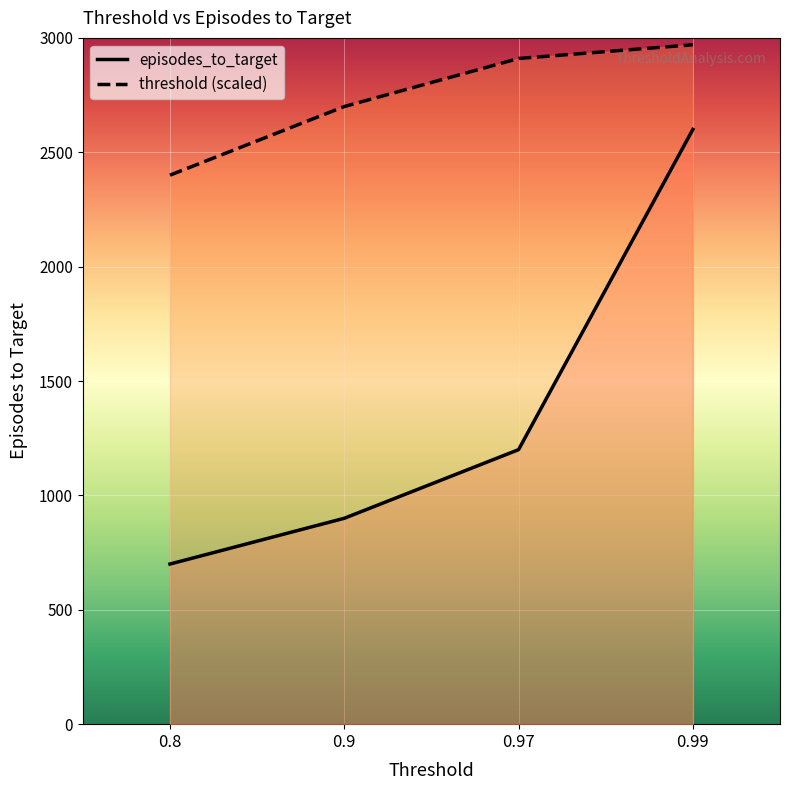

Reading left to right, extract all data points from this chart.

threshold: 0.8=2400	0.9=2700	0.97=2910	0.99=2970
episodes_to_target: 0.8=700	0.9=900	0.97=1200	0.99=2600